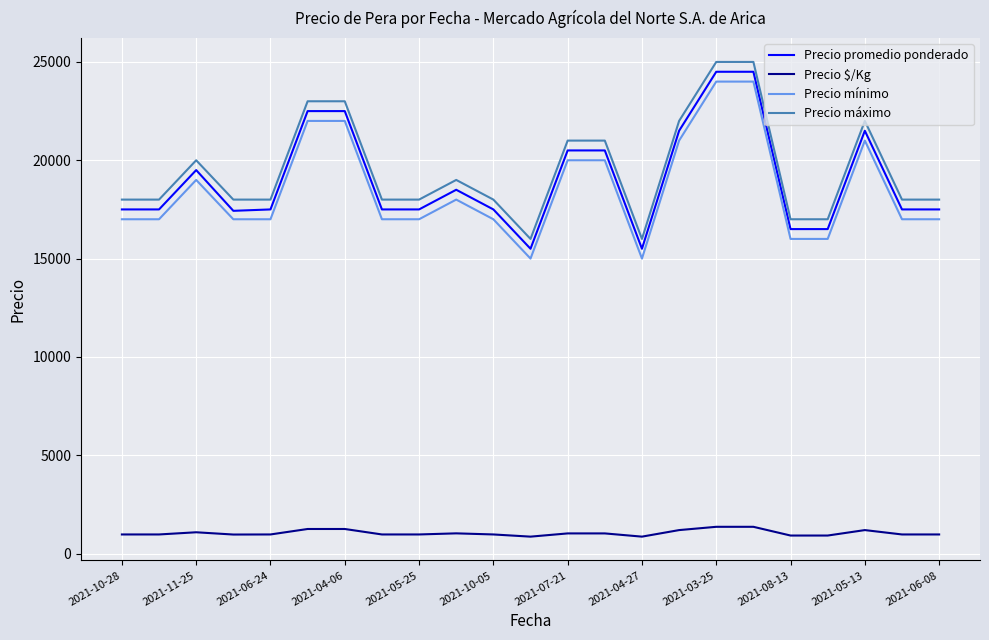

How many categories are shown in the chart?

23